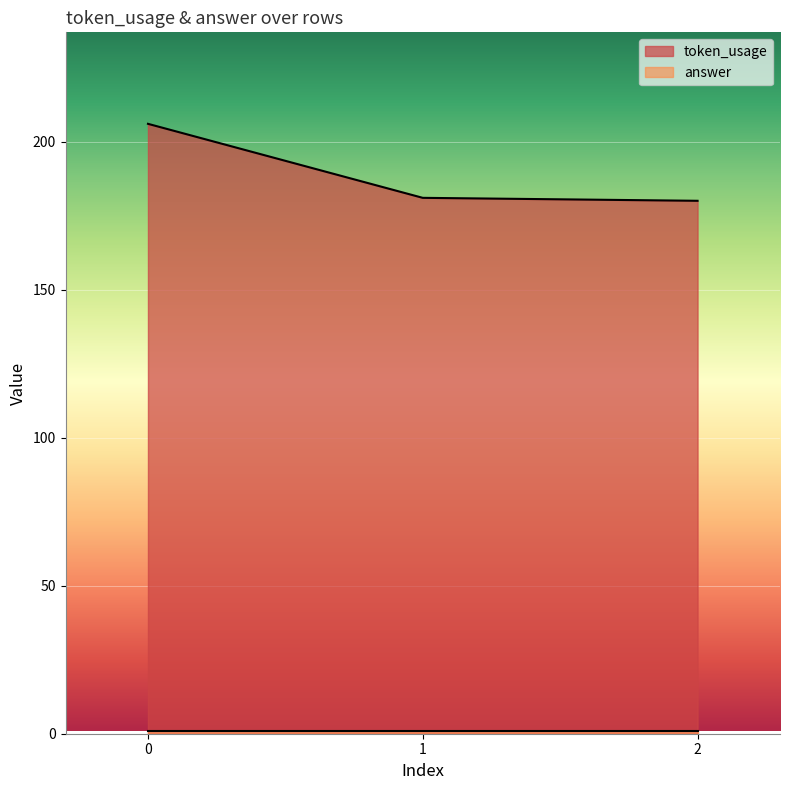

True or false: the data shows 181 at 1.

True